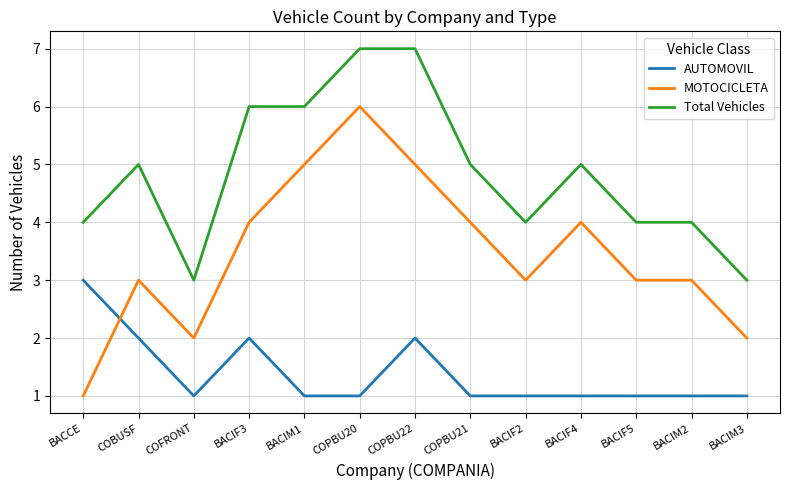

At BACIM3, list the series in order from smallest to largest.

AUTOMOVIL, MOTOCICLETA, Total Vehicles